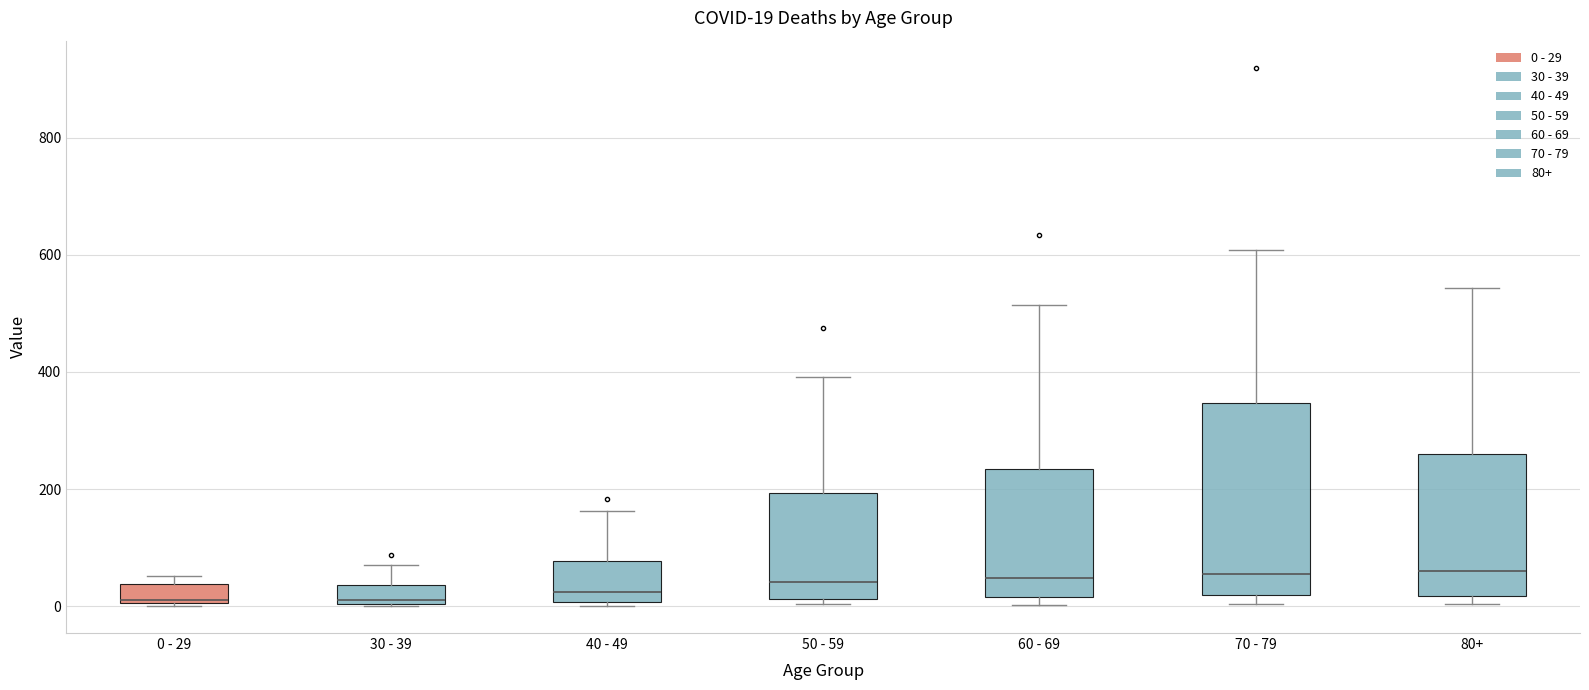

Which box is the tallest, from its lower edge to its upper edge?

70 - 79